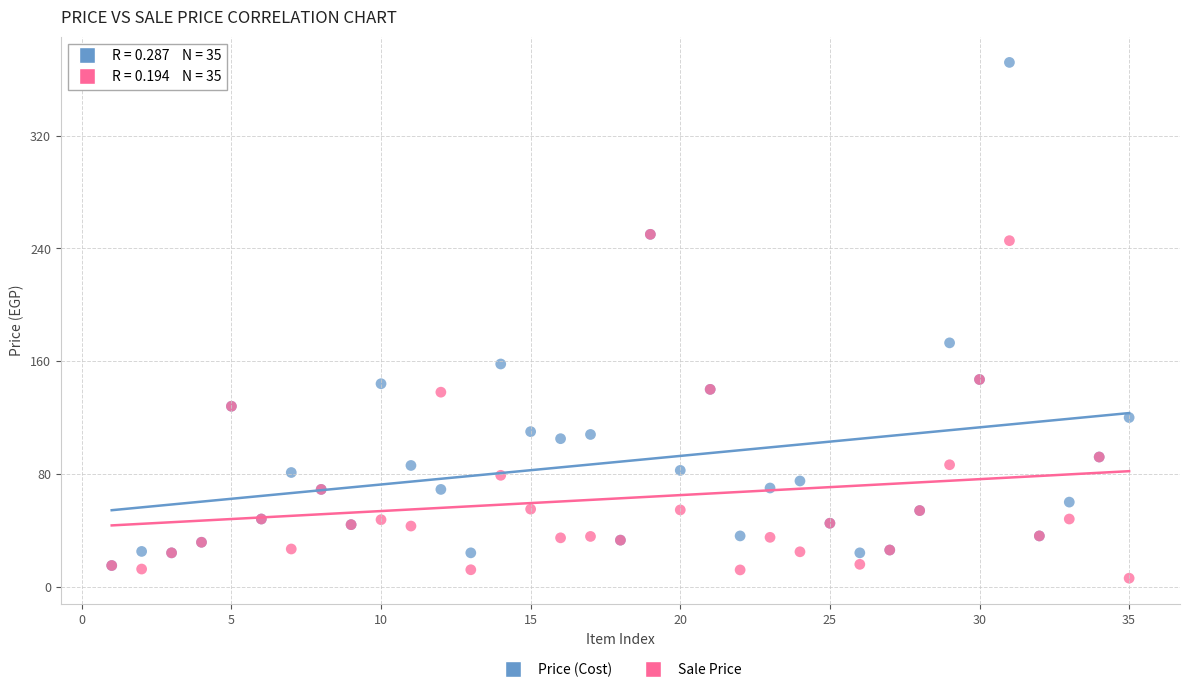

In the Price (Cost) series, what Y value is closest to 193?

173.0